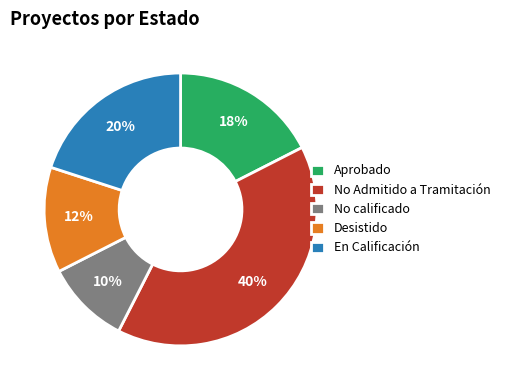

To the nearest percent, what is the difference between the largest and smallest slice percentages?

30%